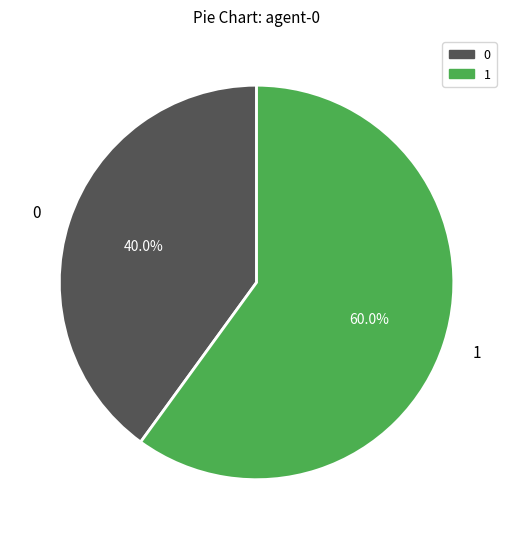

To the nearest percent, what is the average slice percentage?

50%